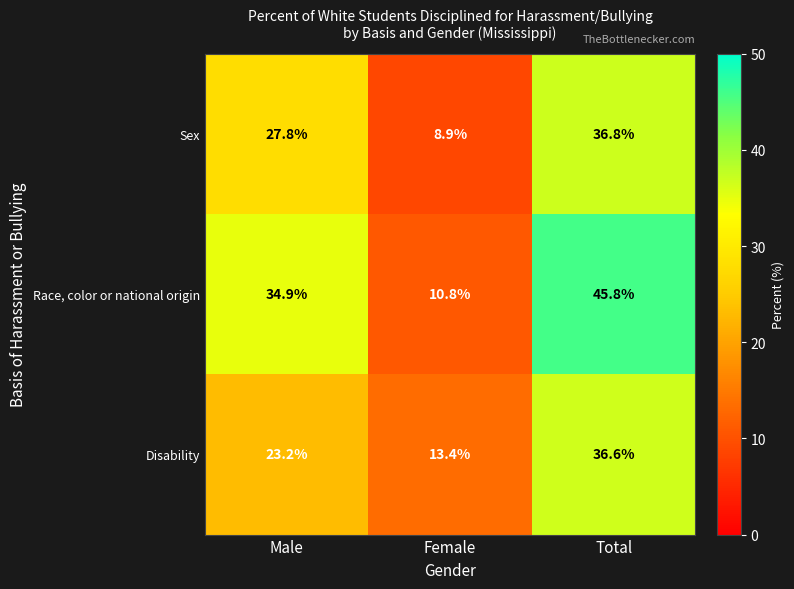

What is the maximum value shown in the chart?

45.8